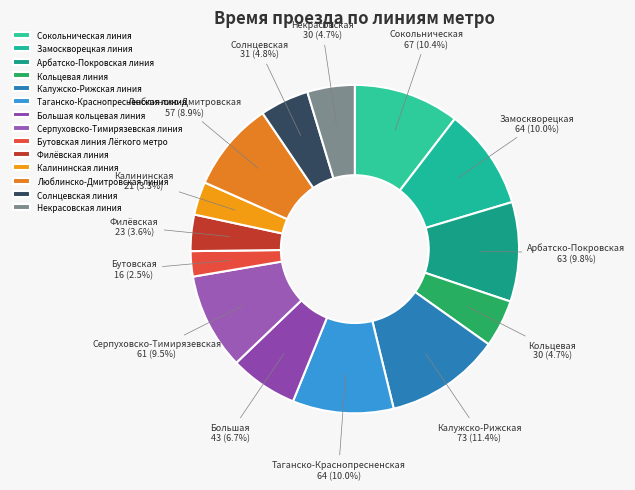

Which slice is the smallest?

Бутовская линия Лёгкого метро